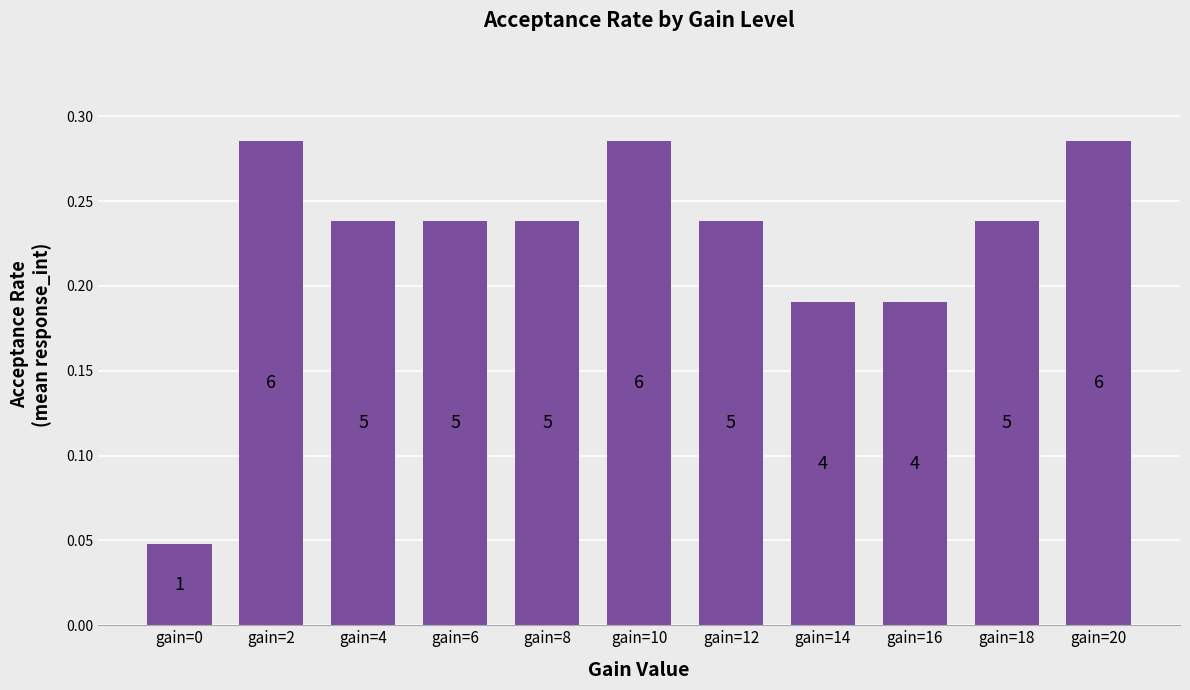

What is the approximate value at gain=10?

0.3